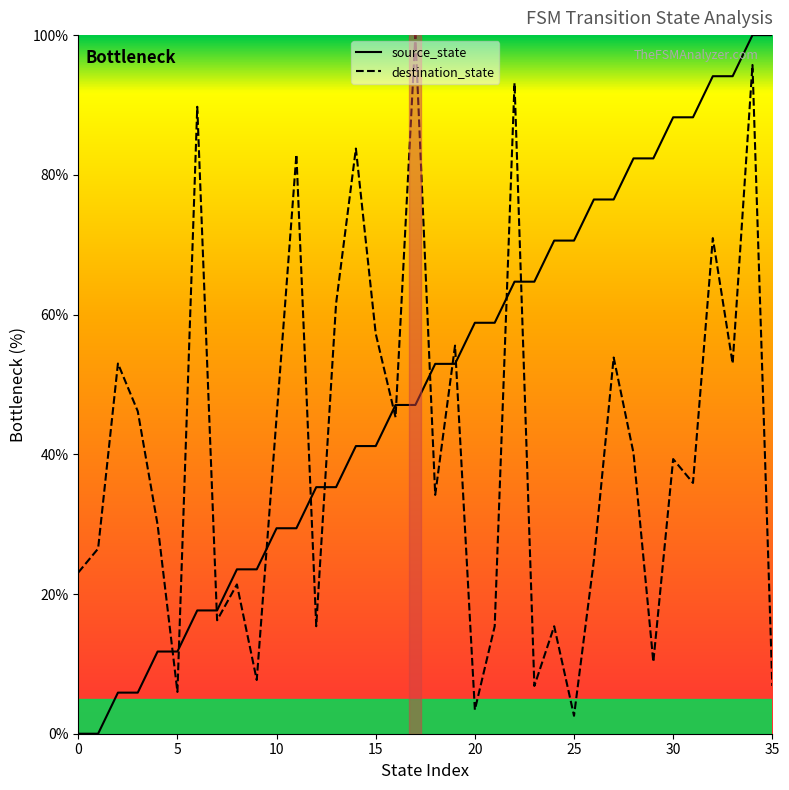

Which series has the widest spread of values?

source_state